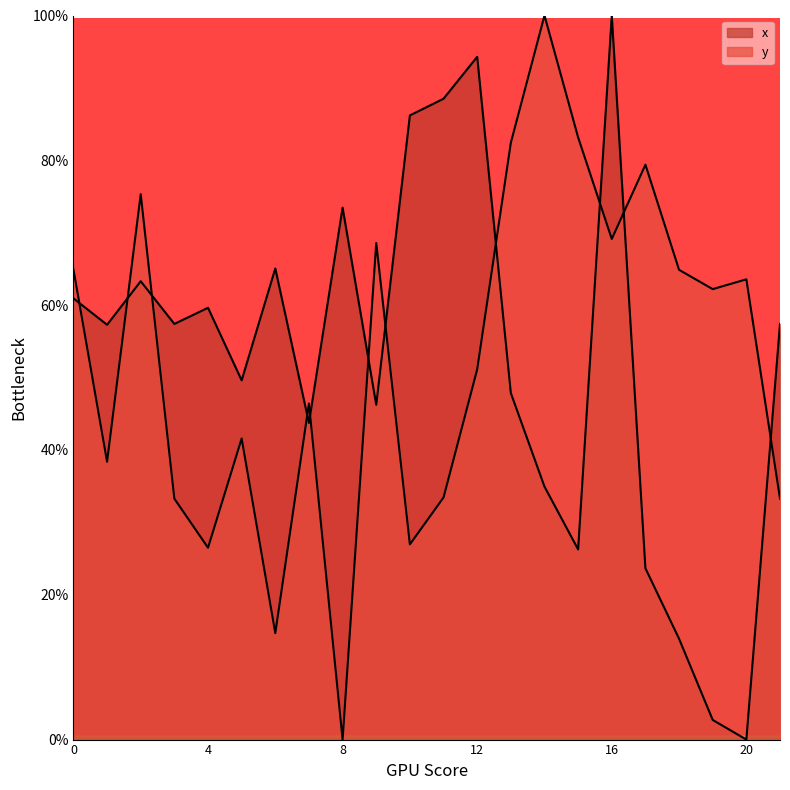

Does the chart have visible grid lines?

No